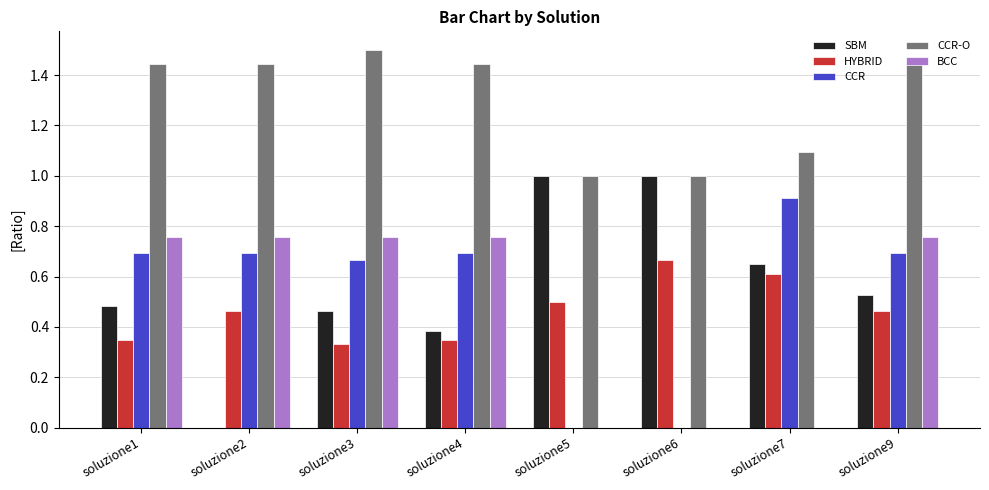

Which series changed the most between soluzione2 and soluzione9?

SBM